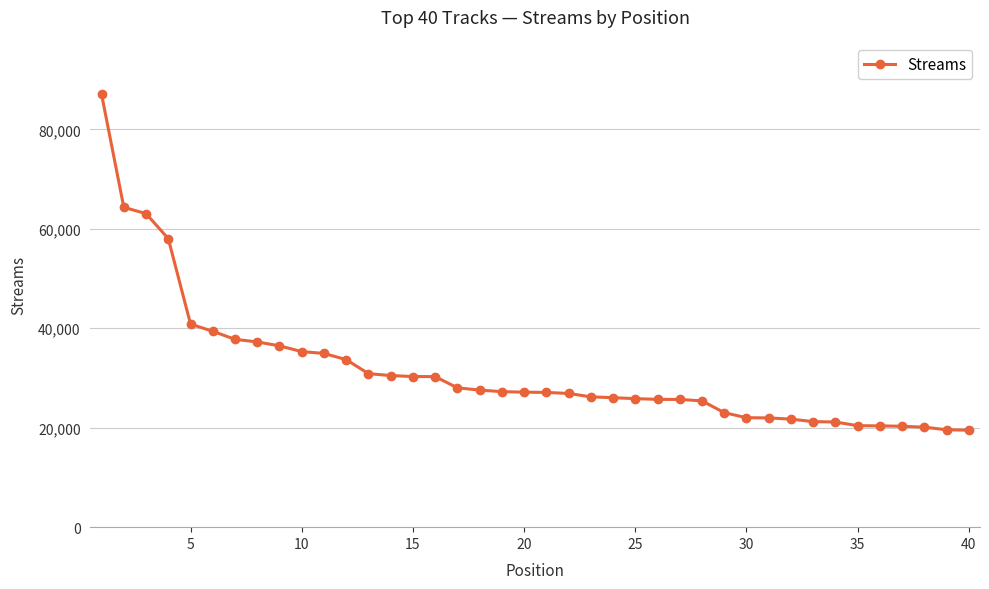

What is the difference between the second highest and second lowest values?

44741